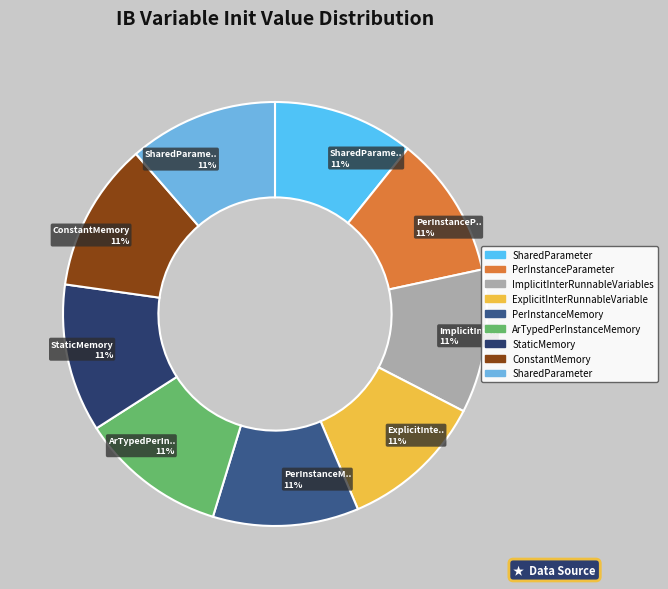

How many segments does this pie chart have?

9